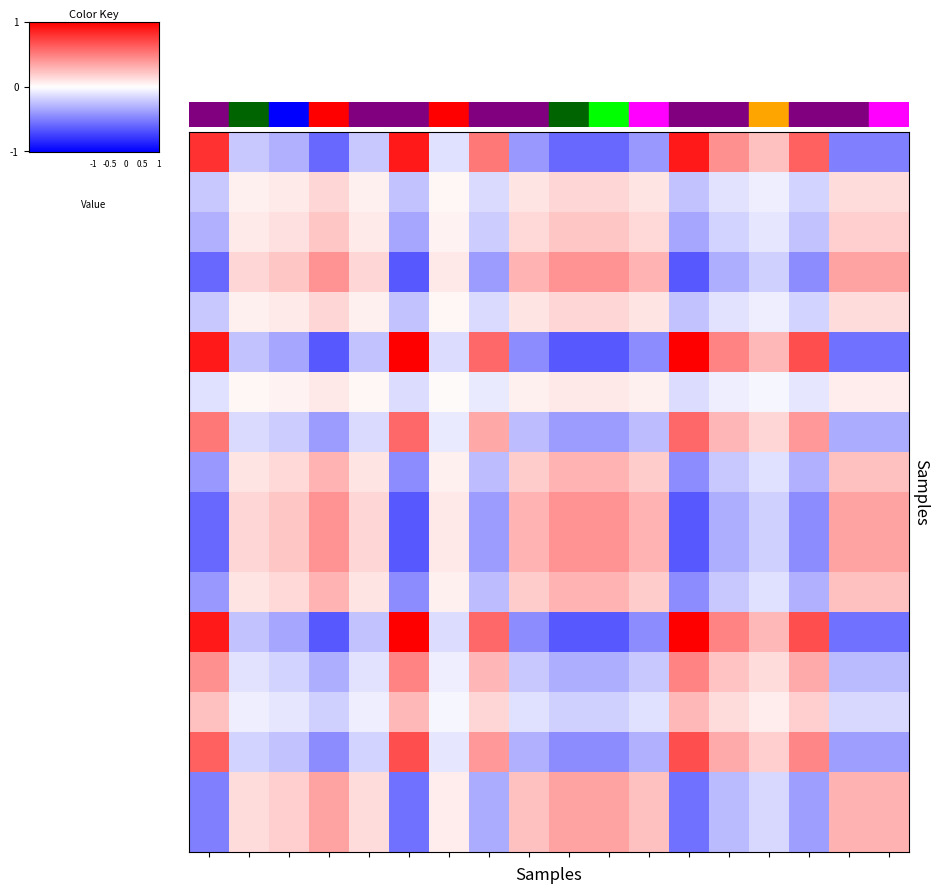

Which label corresponds to the smallest value in the chart?

10